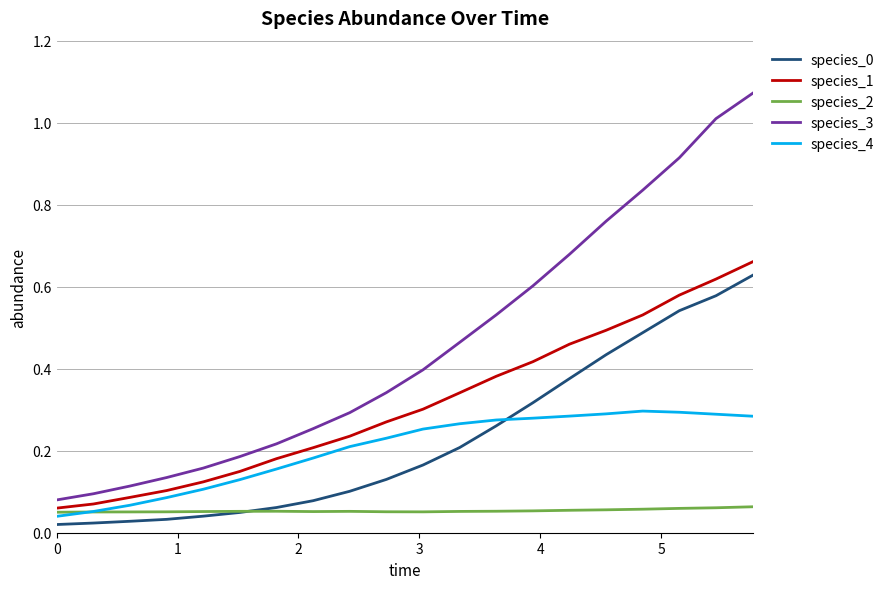

Which series has the largest total across all categories?

species_3